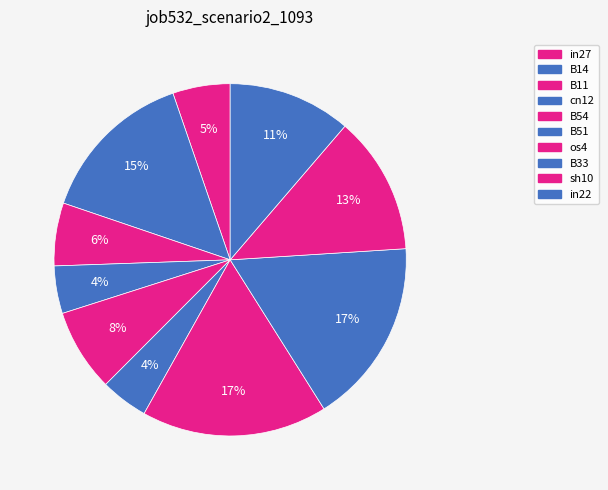

To the nearest percent, what portion does B51 represent?

4%